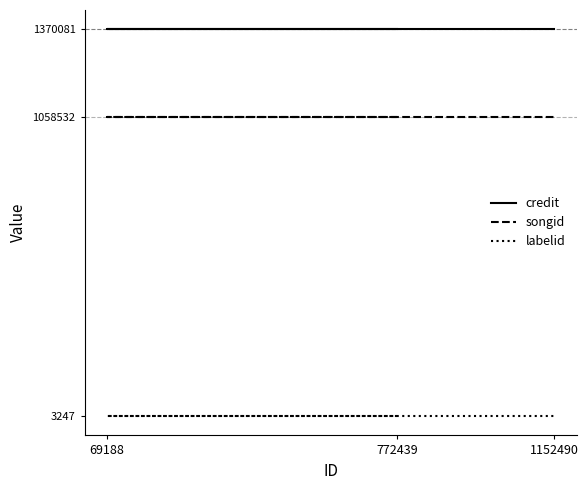

Rank the series by their average value, from highest to lowest.

credit, songid, labelid